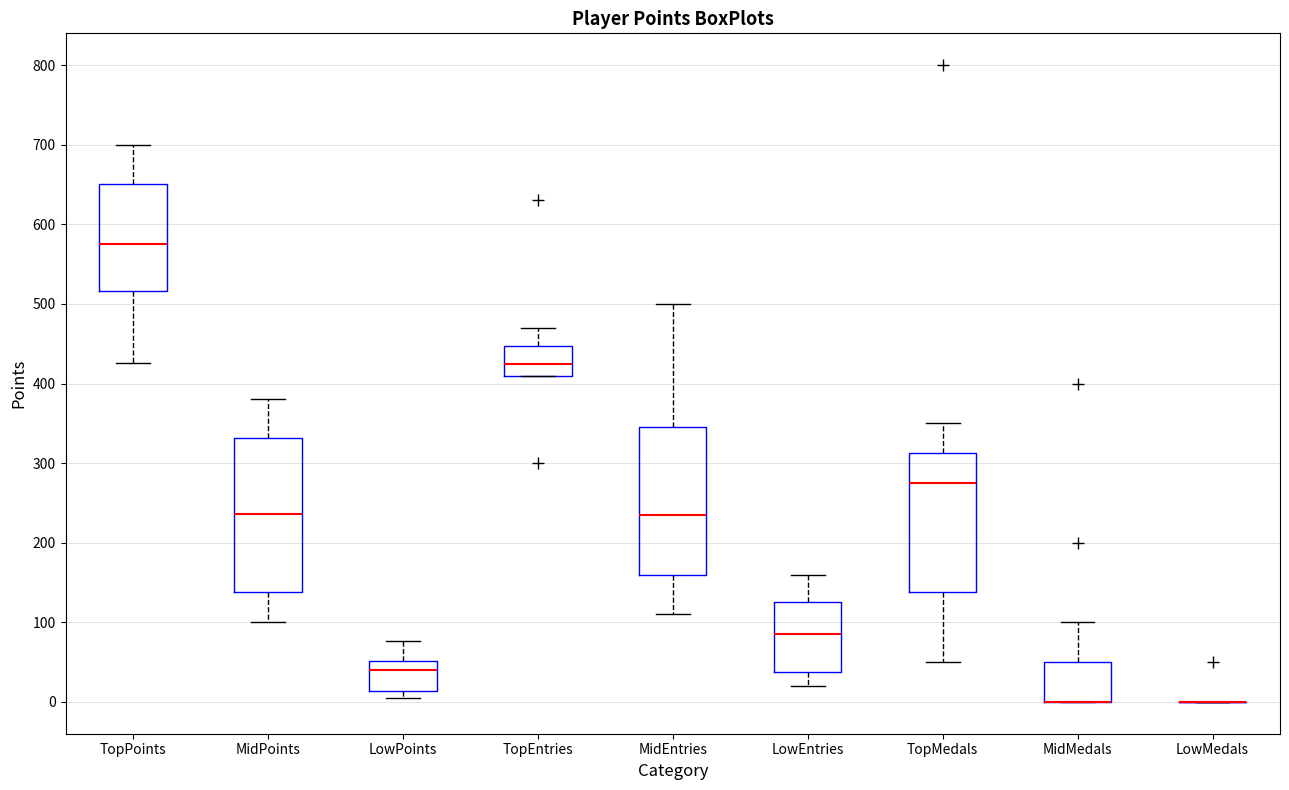

Reading left to right, transcribe this box plot: for each box, give where its median line is, the range the box spans, and where its two whiskers end, as read against the y-axis. The values are not printed on the chart, so give them approximately, as read against the axis.

TopPoints: median 580, box 520 to 650, whiskers 430 to 700
MidPoints: median 240, box 140 to 330, whiskers 100 to 380
LowPoints: median 40, box 10 to 50, whiskers 10 (just below the box's lower edge) to 80
TopEntries: median 430, box 410 to 450, whiskers 410 to 470
MidEntries: median 240, box 160 to 350, whiskers 110 to 500
LowEntries: median 90, box 40 to 130, whiskers 20 to 160
TopMedals: median 280, box 140 to 310, whiskers 50 to 350
MidMedals: median 0 (drawn on the box's lower edge), box 0 to 50, whiskers 0 to 100
LowMedals: box collapsed to a line at 0, whiskers 0 to 0